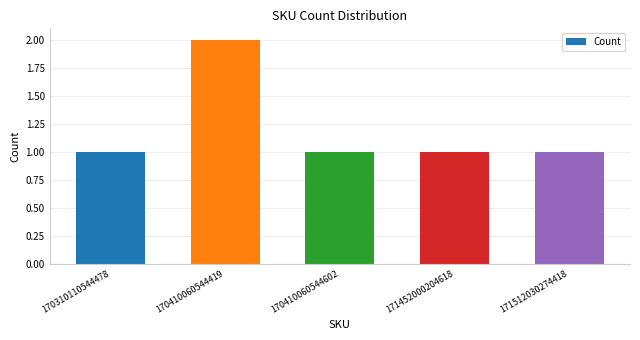

At which category does the chart reach its peak across all series?

170410060544419